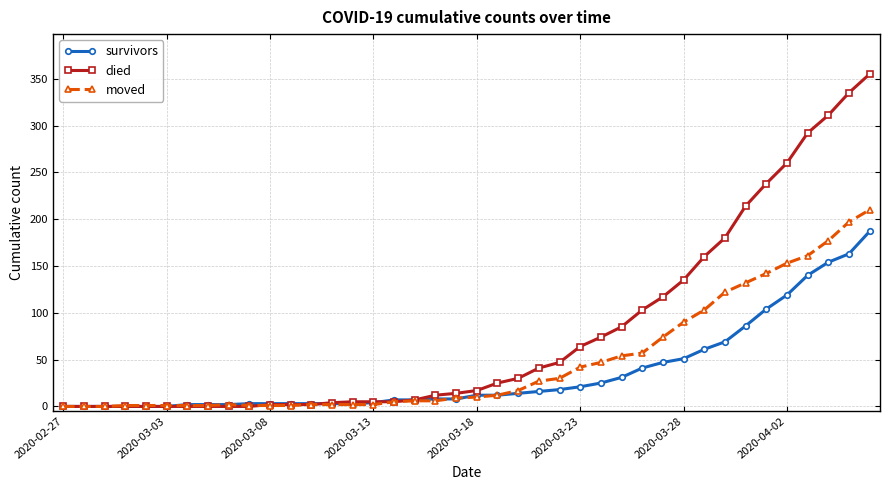

What are all the series names shown in the legend?

survivors, died, moved